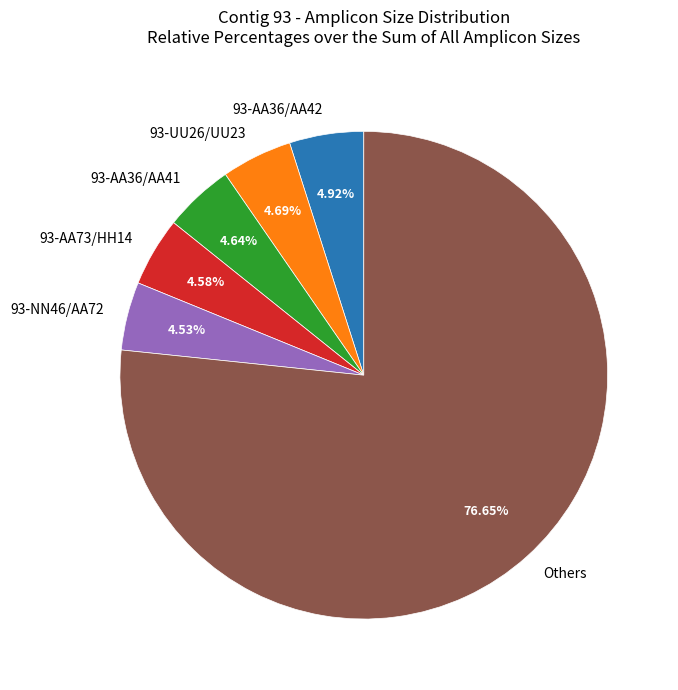

What is the ratio of the value at 93-NN46/AA72 to the value at 93-UU26/UU23?

1.0